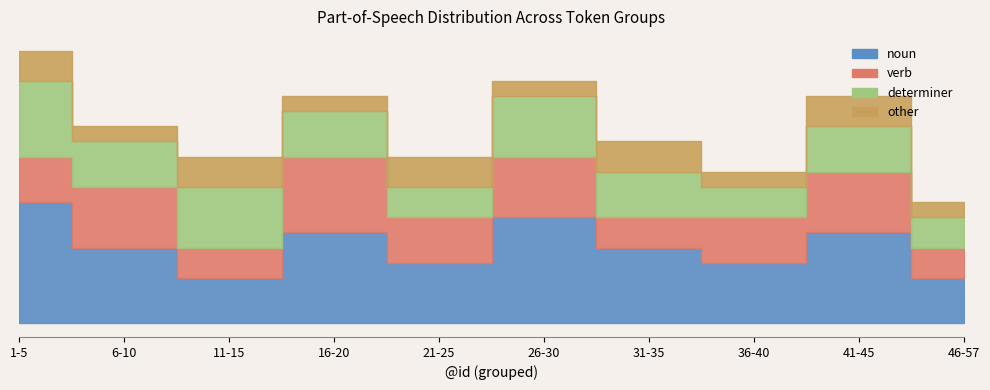

Reading left to right, what are all the values shown in this chart?

noun: 8	5	3	6	4	7	5	4	6	3
verb: 3	4	2	5	3	4	2	3	4	2
determiner: 5	3	4	3	2	4	3	2	3	2
other: 2	1	2	1	2	1	2	1	2	1